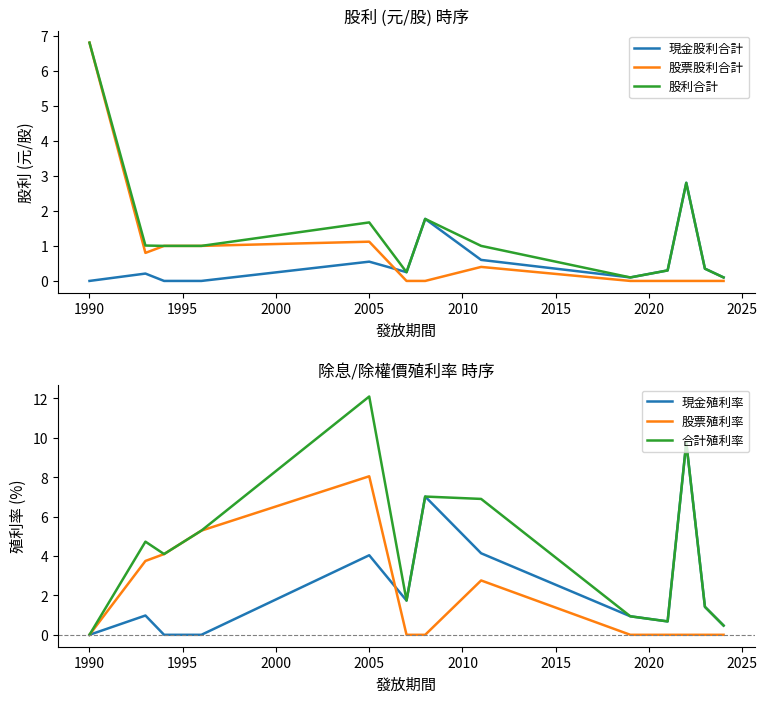

What is the maximum value for 現金殖利率?

9.8